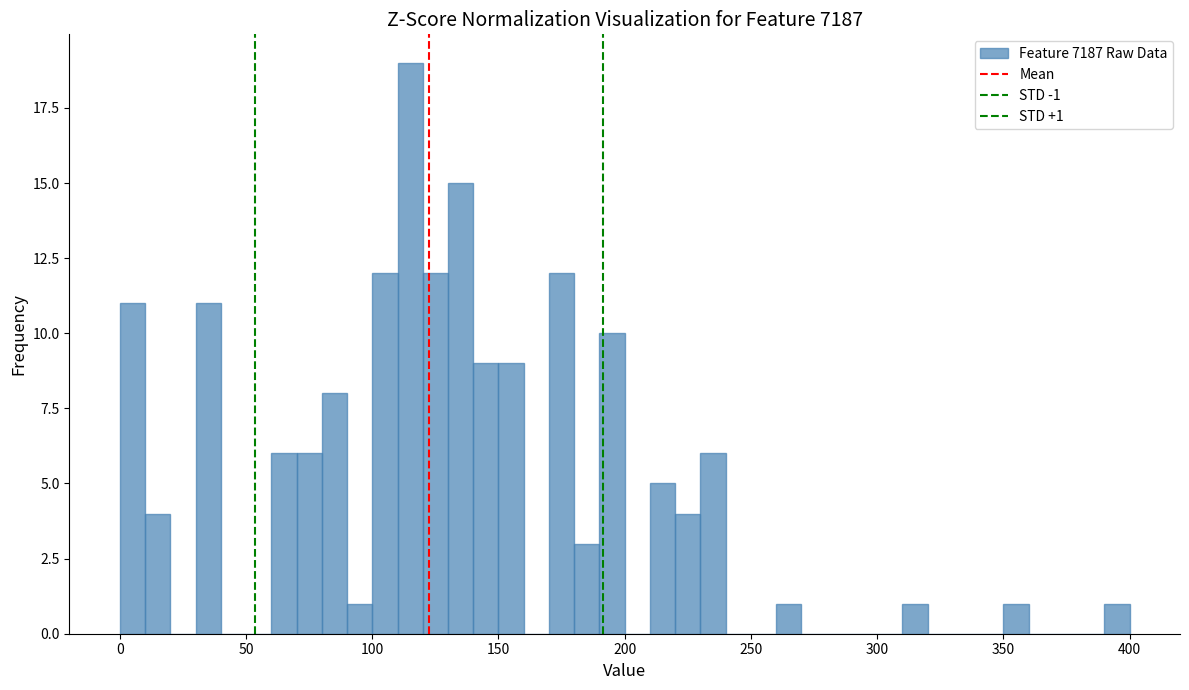

Around what value on the x-axis is the tallest bar? Give the approximate position of its centre, as read against the axis.

115